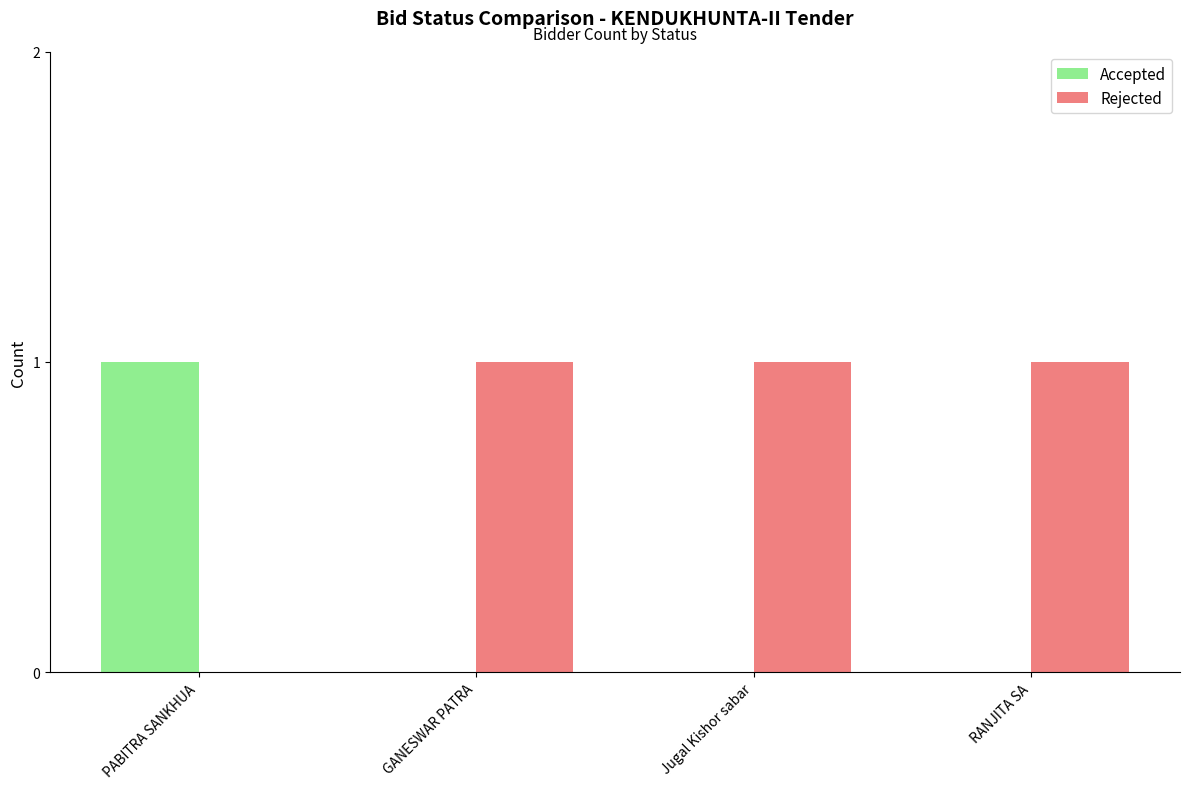

Which series has the largest total across all categories?

Rejected